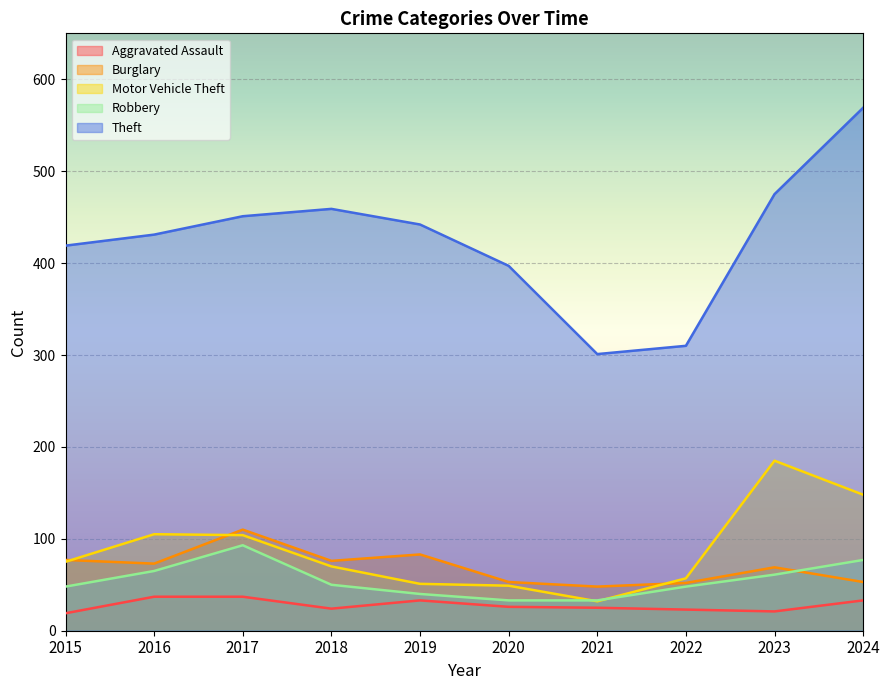

Which category has the lowest value in the Aggravated Assault series?

2015